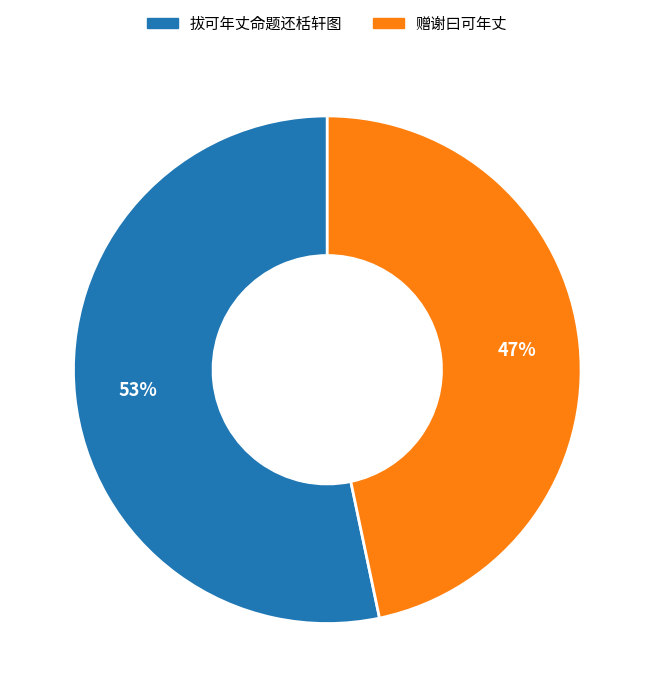

To the nearest percent, what is the average slice percentage?

50%